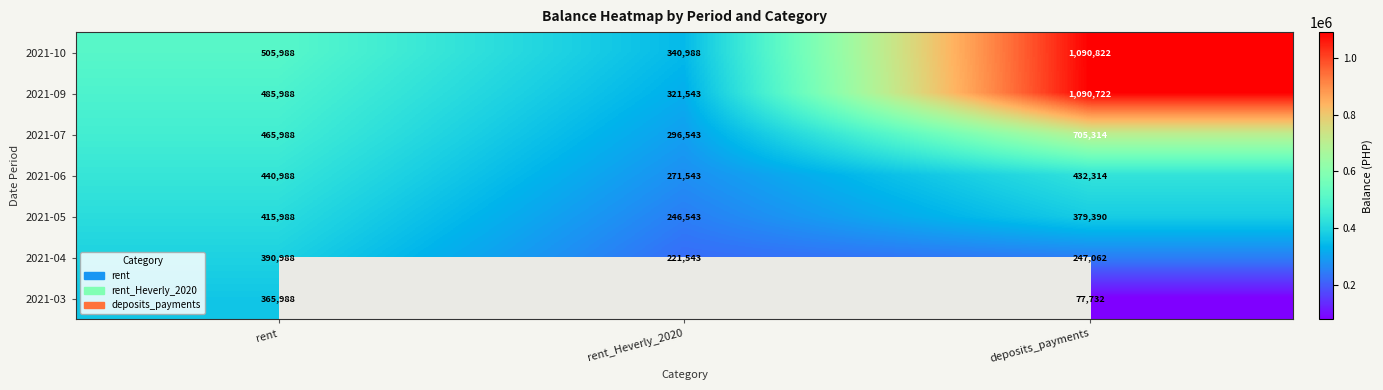

The 2021-07 series shows 489875 at rent_Heverly_2020. True or false?

False